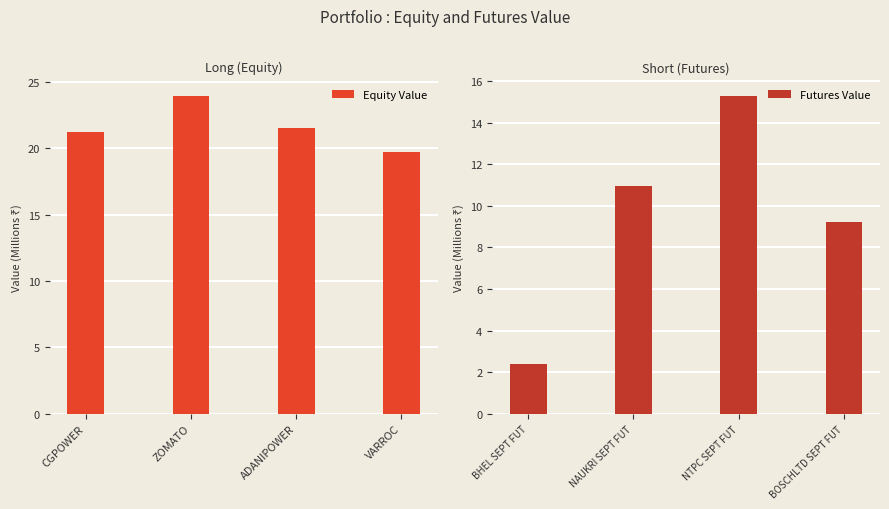

Read the Equity Value value at ZOMATO.

24.0